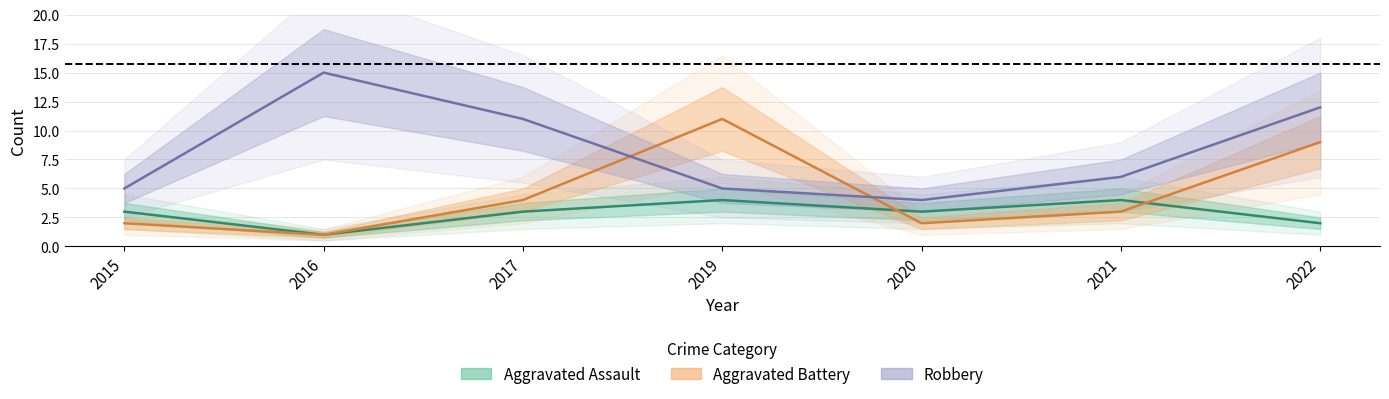

At which label does Aggravated Battery reach its peak?

2019